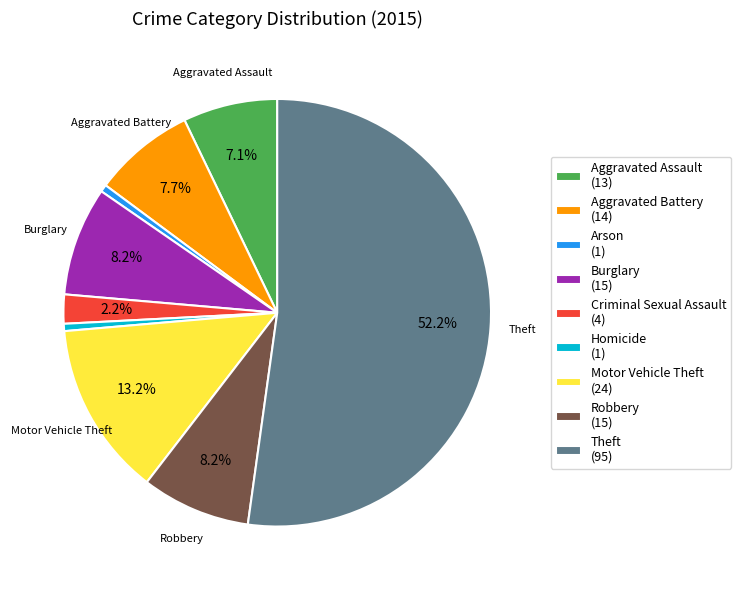

Combined, do Aggravated Assault (13) and Homicide (1) account for over 50%?

No